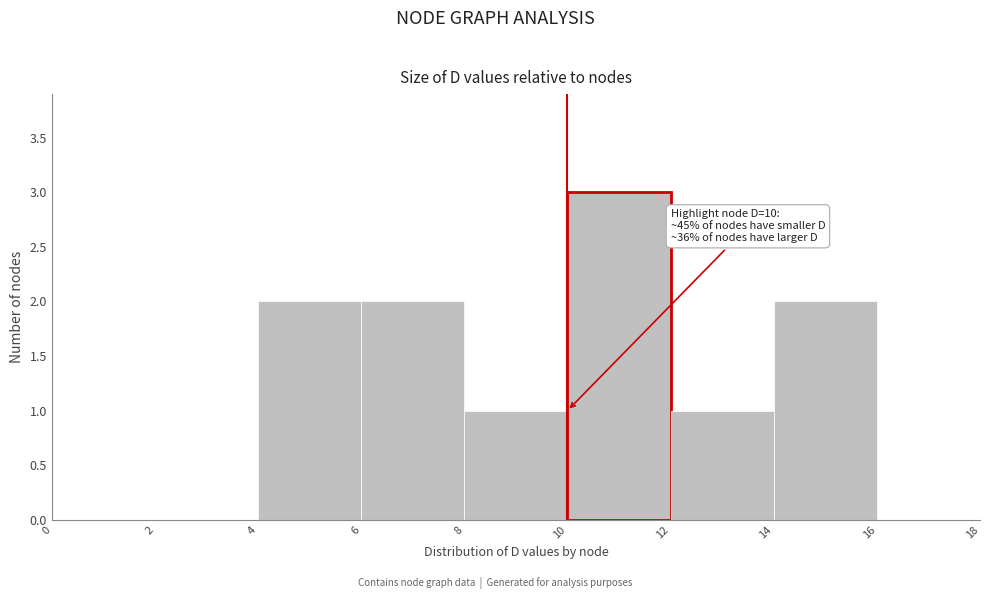

Over which range of the x-axis is the bar tallest?

10 to 12